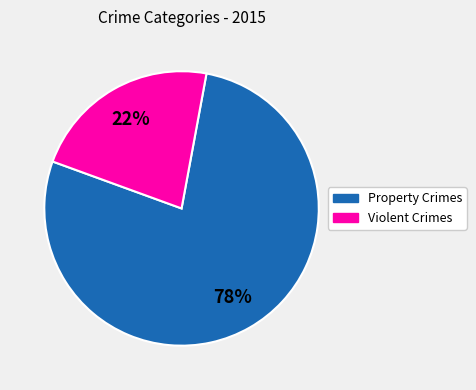

Is there a majority slice in this chart?

Yes